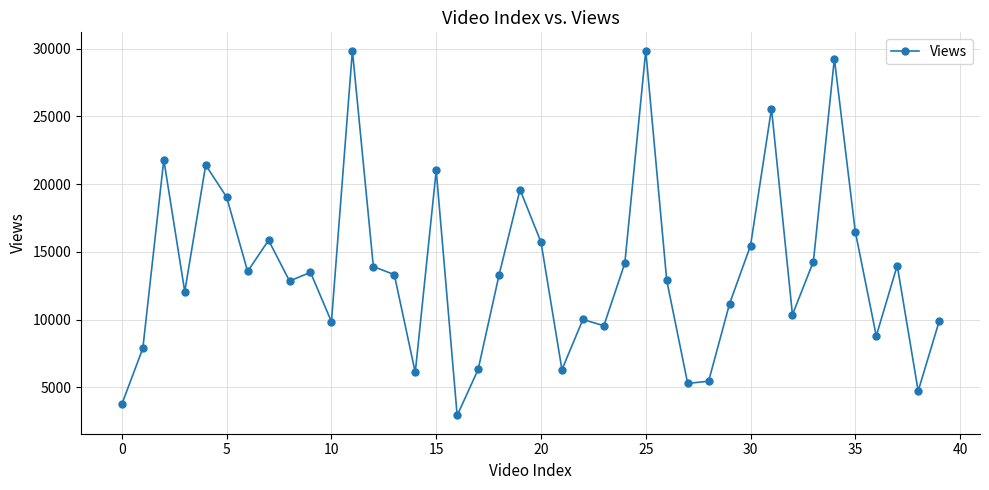

True or false: the data has more than 0 interior local peaks.

True